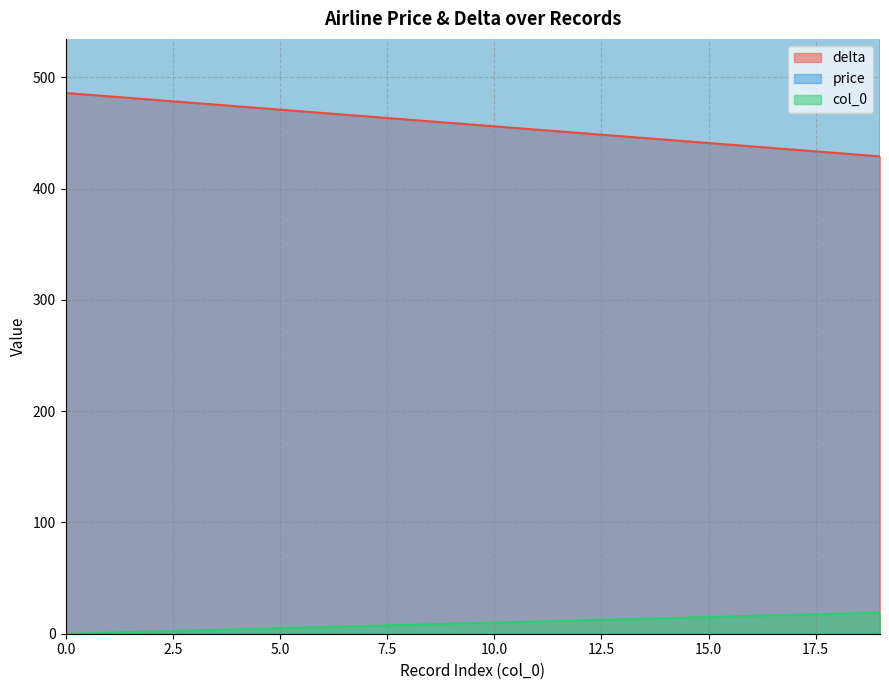

The delta series shows 429 at 19. True or false?

True